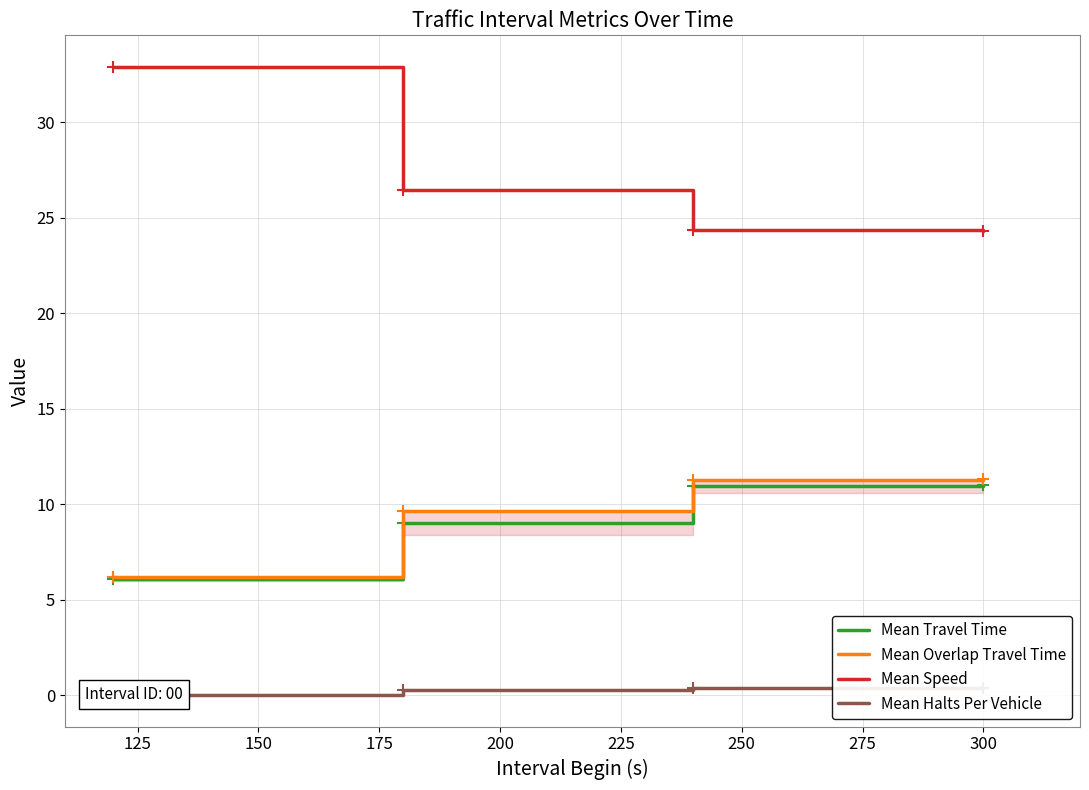

True or false: Mean Speed and Mean Travel Time intersect in this chart.

False